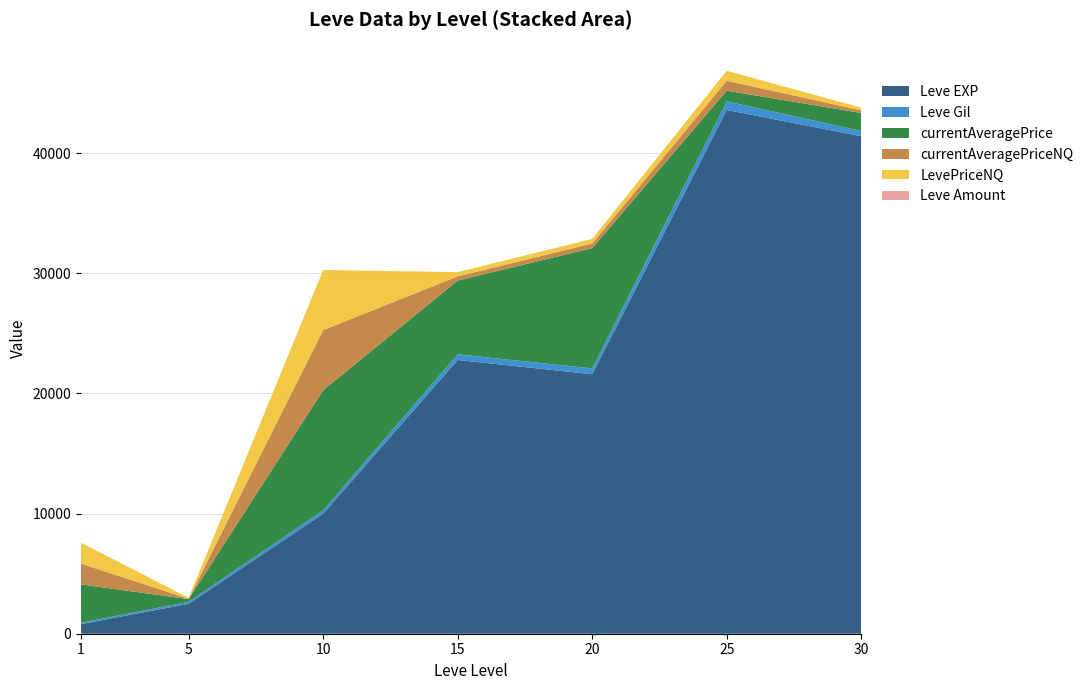

Reading left to right, what are all the values shown in this chart?

Leve EXP: 800	2490	9990	22790	21600	43600	41410
Leve Gil: 113	169	284	468	485	715	440
currentAveragePrice: 3189	225	10001	6142	10015	889	1500
currentAveragePriceNQ: 1734	25	5000	350	382	828	218
LevePriceNQ: 1734	77	5000	350	382	828	218
Leve Amount: 1	3	1	1	1	1	1